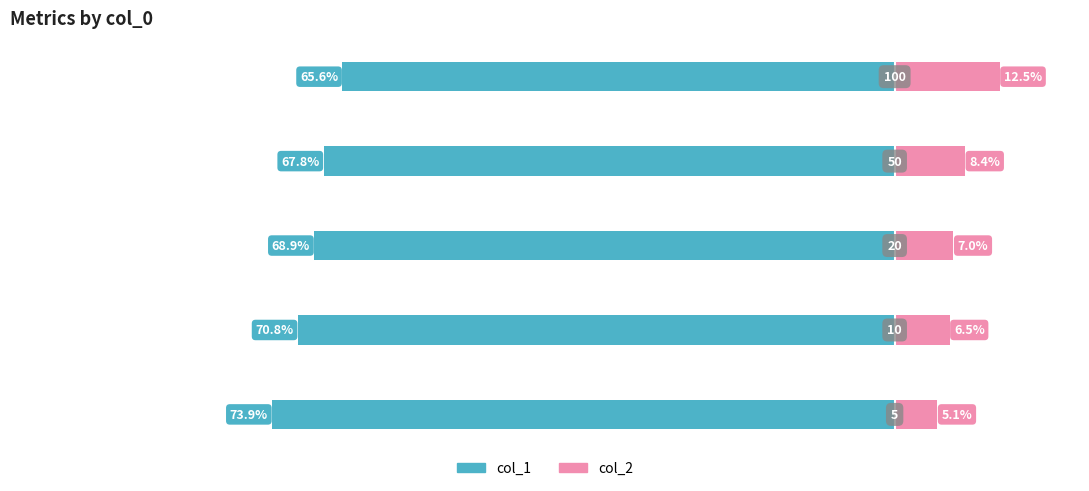

At how many categories does at least one series exceed 0?

5